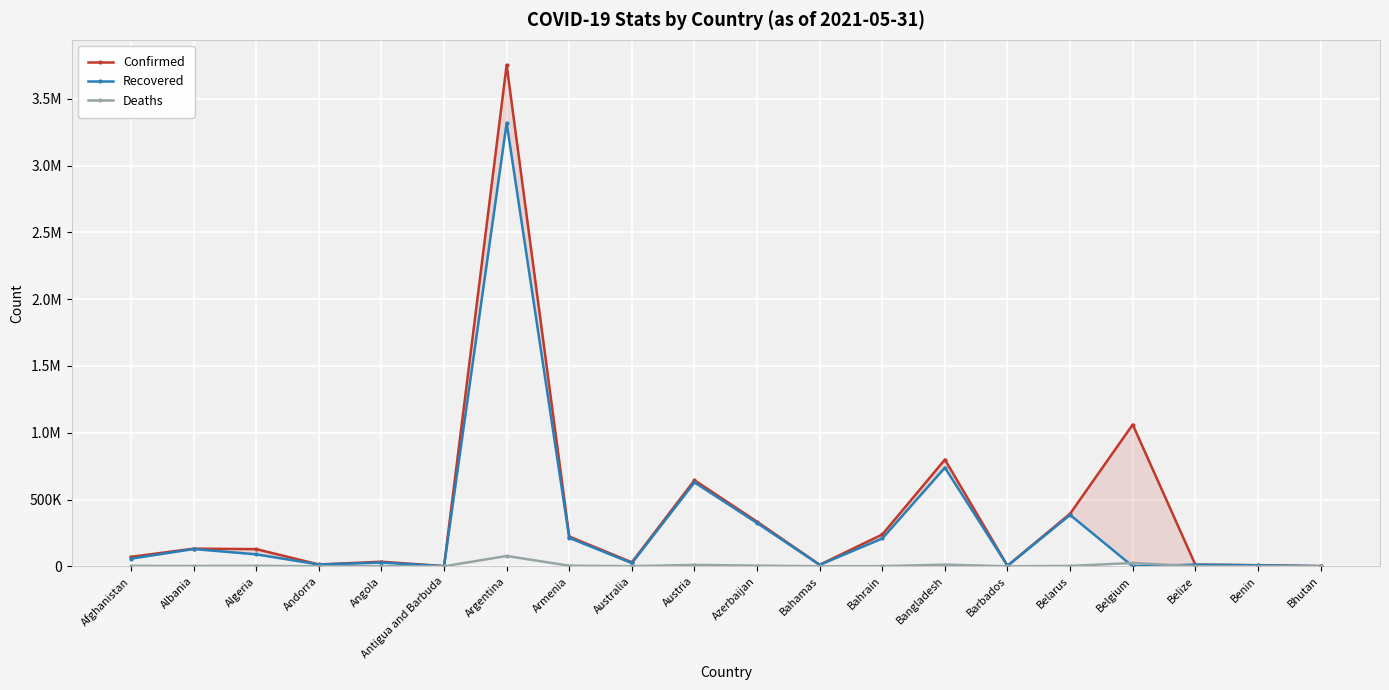

Which category has the highest value in the Recovered series?

Argentina